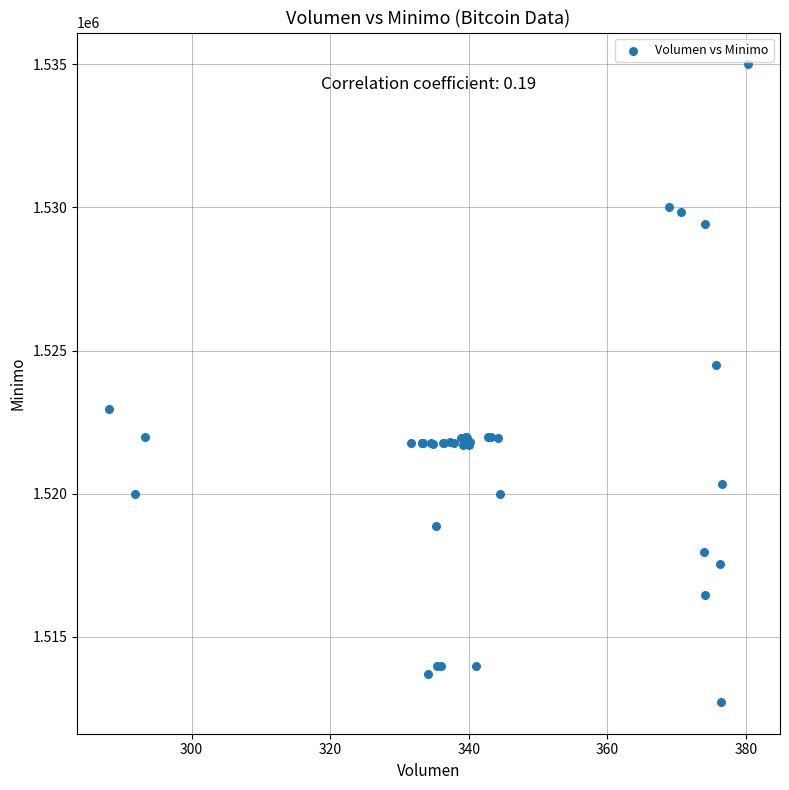

What Y value in the scatter plot is closest to 1523862?

1524513